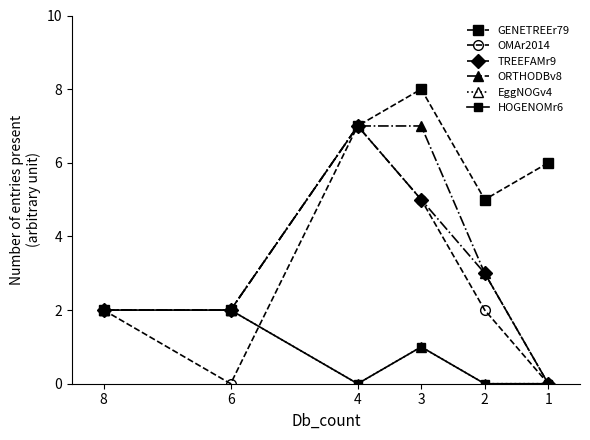

How many values in the EggNOGv4 series are below 1?

3